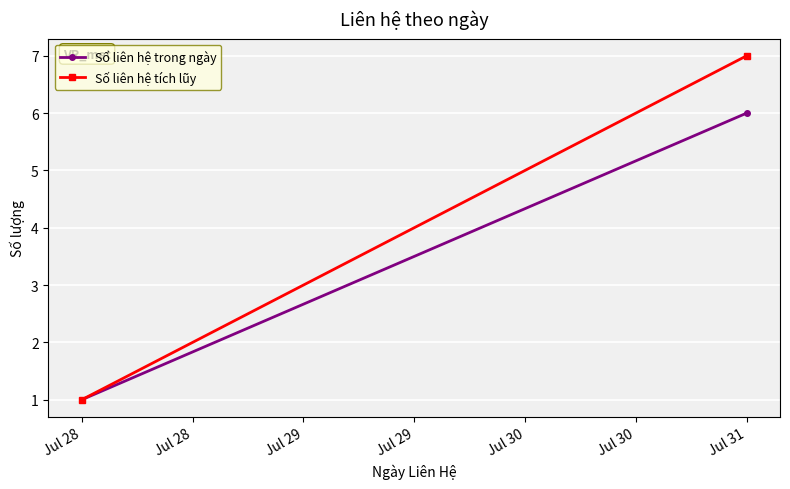

The Số liên hệ tích lũy series shows 2 at Jul 28. True or false?

False